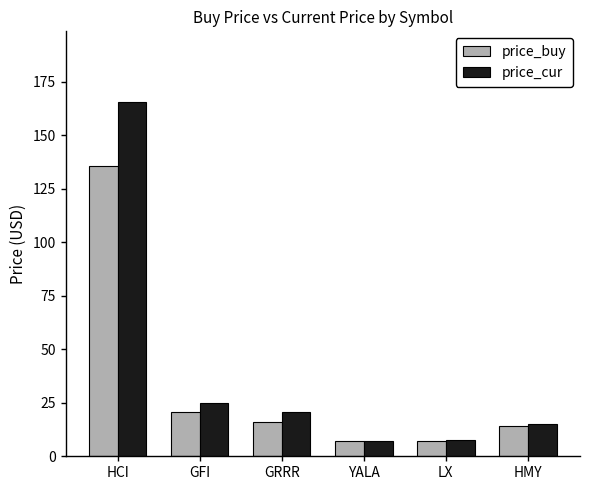

Which category has the highest value in the price_cur series?

HCI